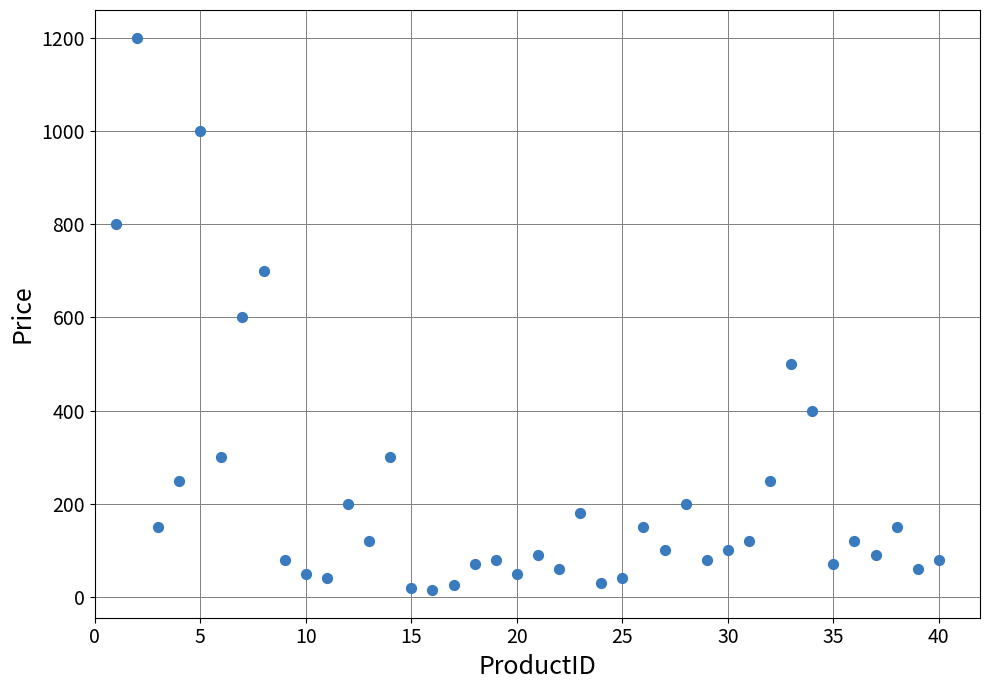

What is the range of Y values (max minus min)?

1185